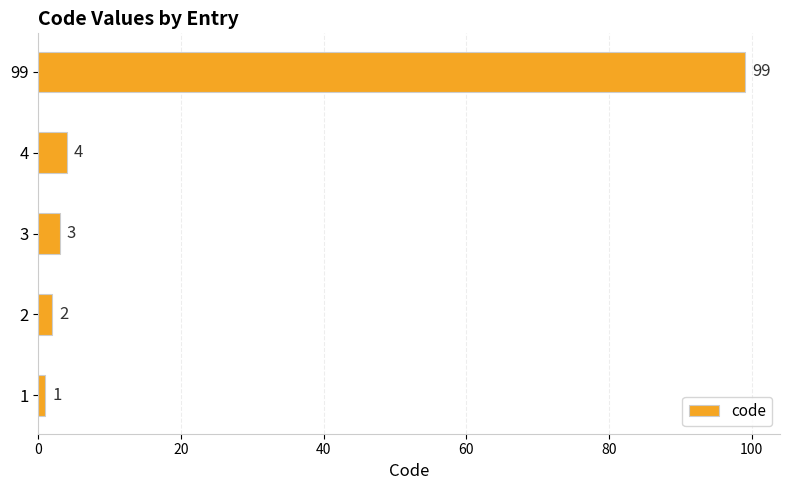

Which has a higher value, 3 or 99?

99